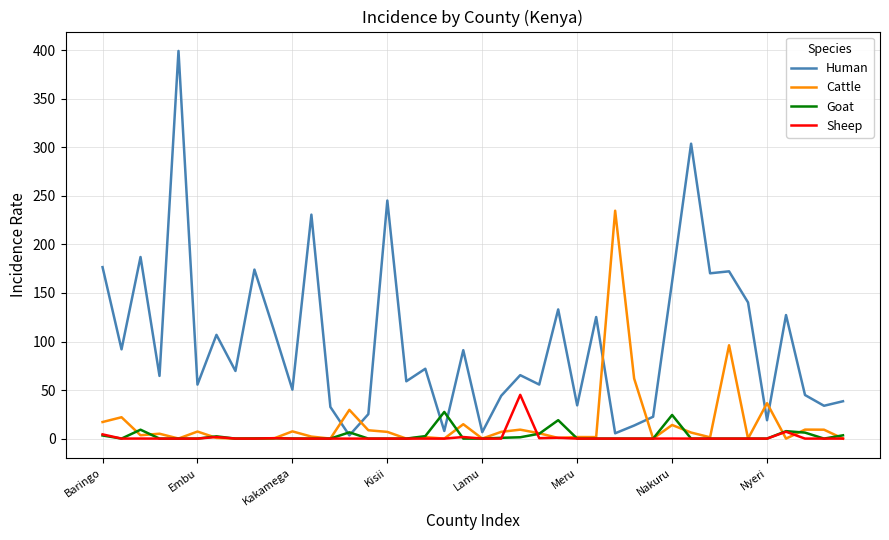

List the series in order of their peak value, lowest first.

Goat, Sheep, Cattle, Human